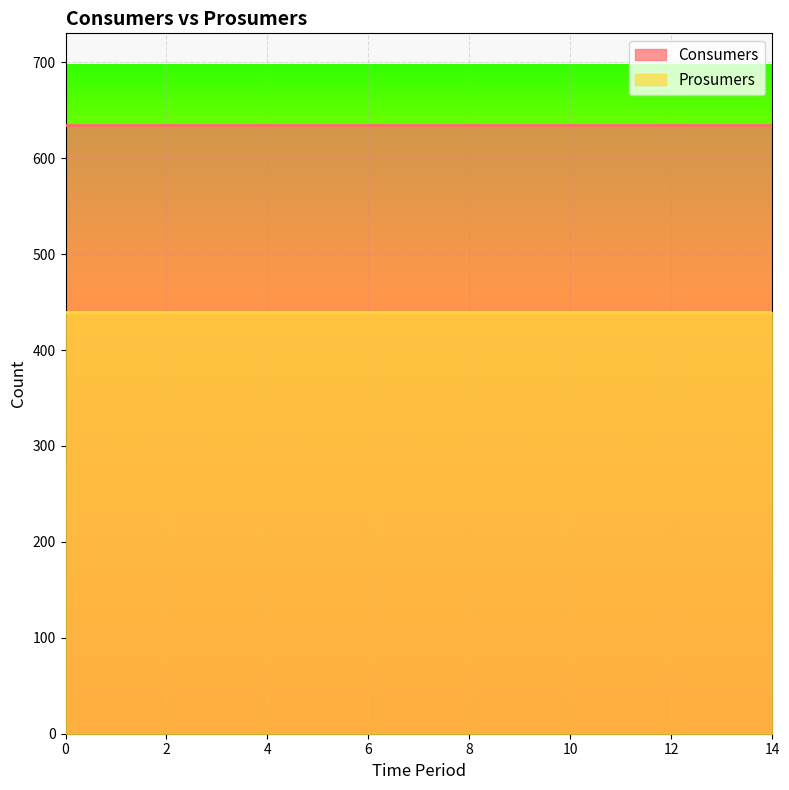

The Consumers series shows 635 at 1. True or false?

True